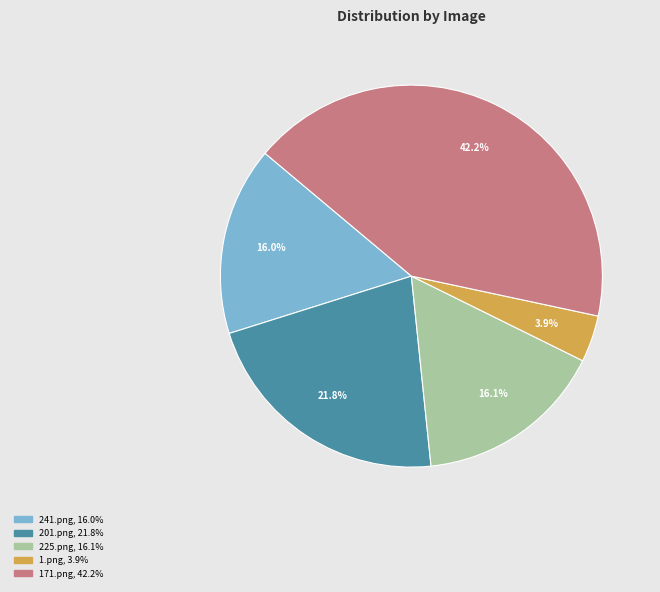

Is there any slice that represents more than half of the pie?

No